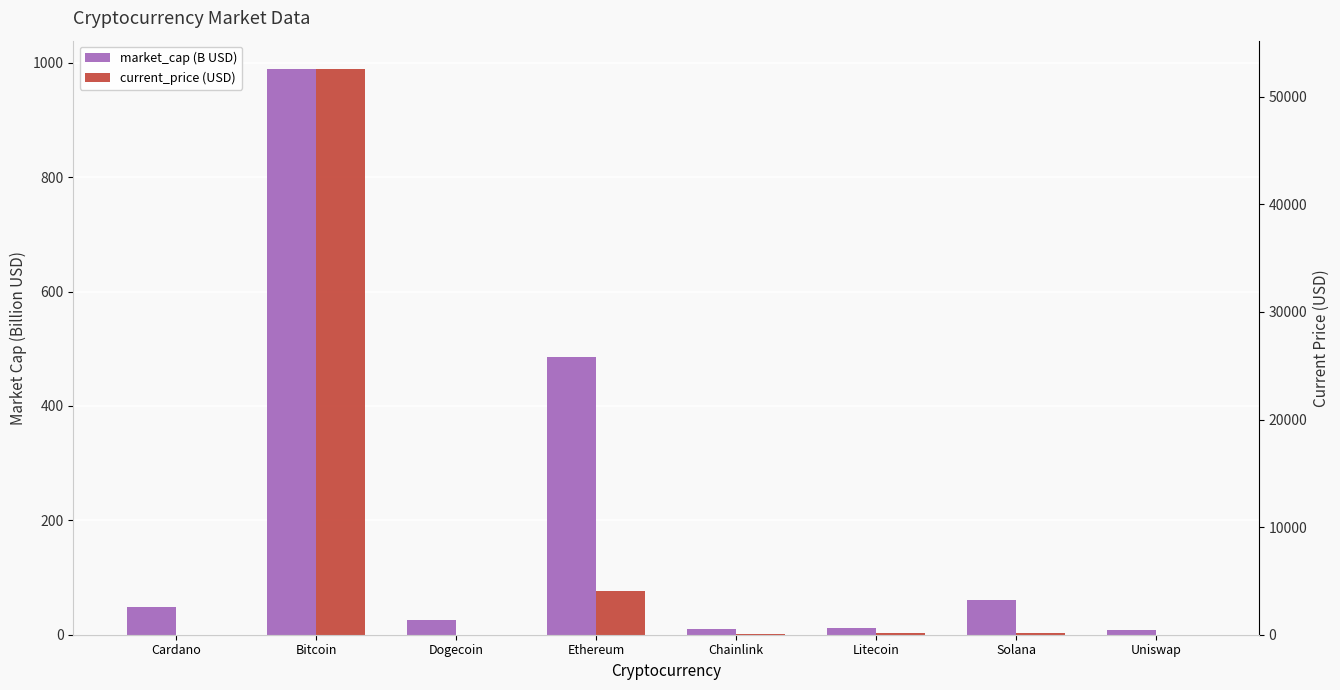

What is the difference between the current_price (USD) values at Litecoin and Cardano?

179.5